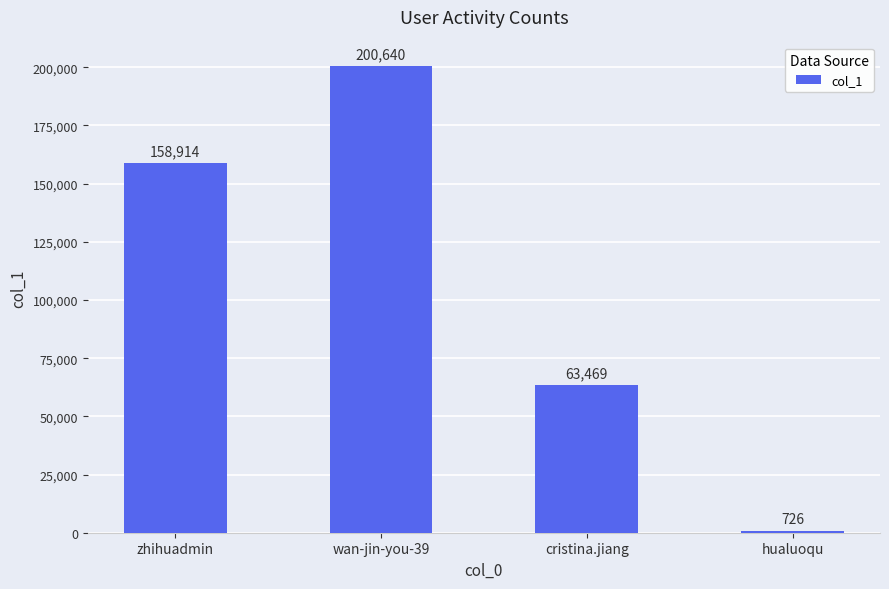

What position from the left is zhihuadmin?

1